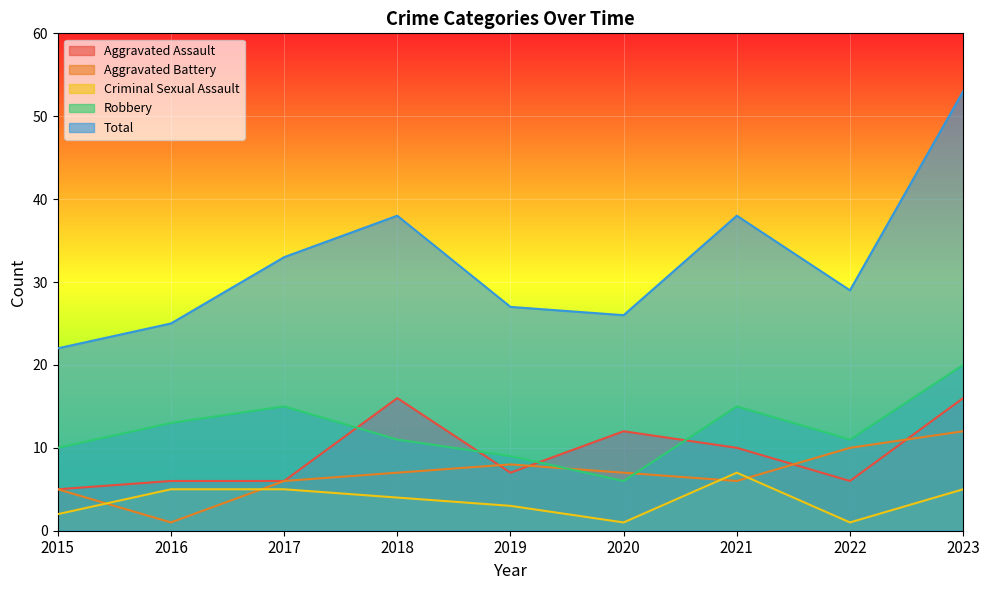

Reading right to left, what are all the values shown in this chart?

Aggravated Assault: 16	6	10	12	7	16	6	6	5
Aggravated Battery: 12	10	6	7	8	7	6	1	5
Criminal Sexual Assault: 5	1	7	1	3	4	5	5	2
Robbery: 20	11	15	6	9	11	15	13	10
Total: 53	29	38	26	27	38	33	25	22